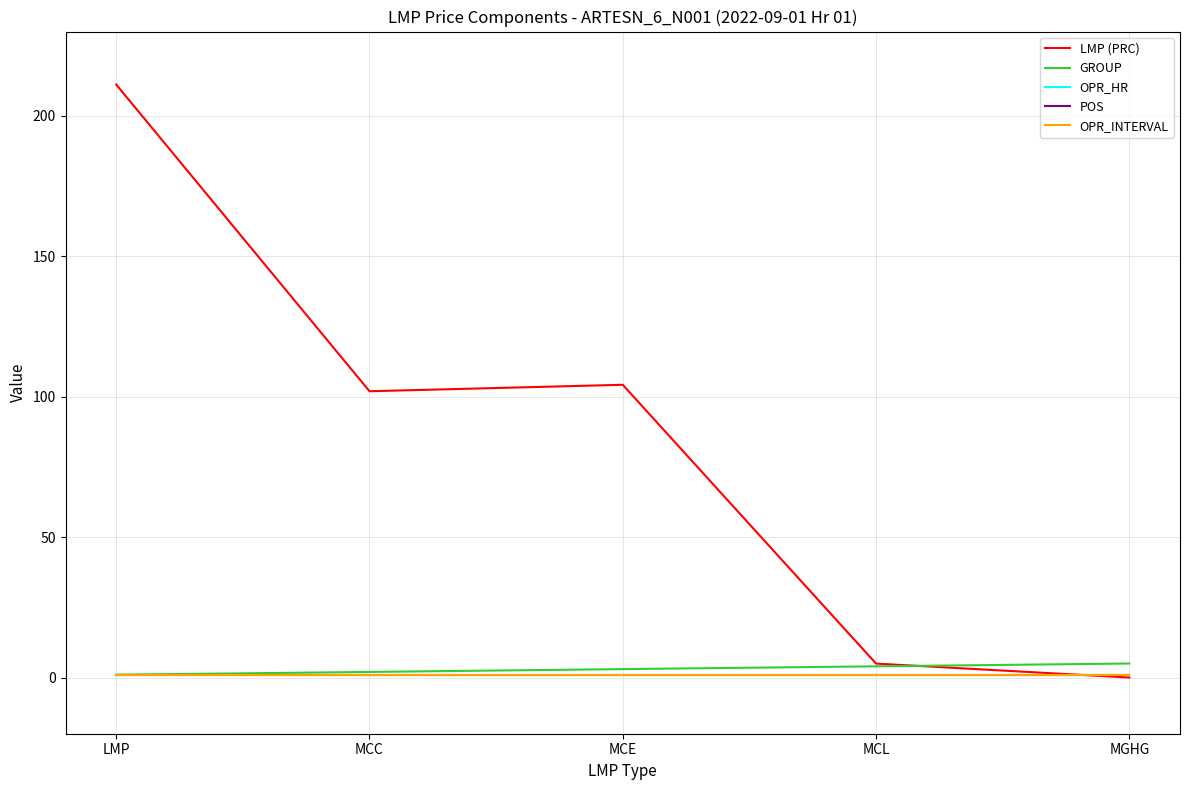

Does the chart have visible grid lines?

Yes